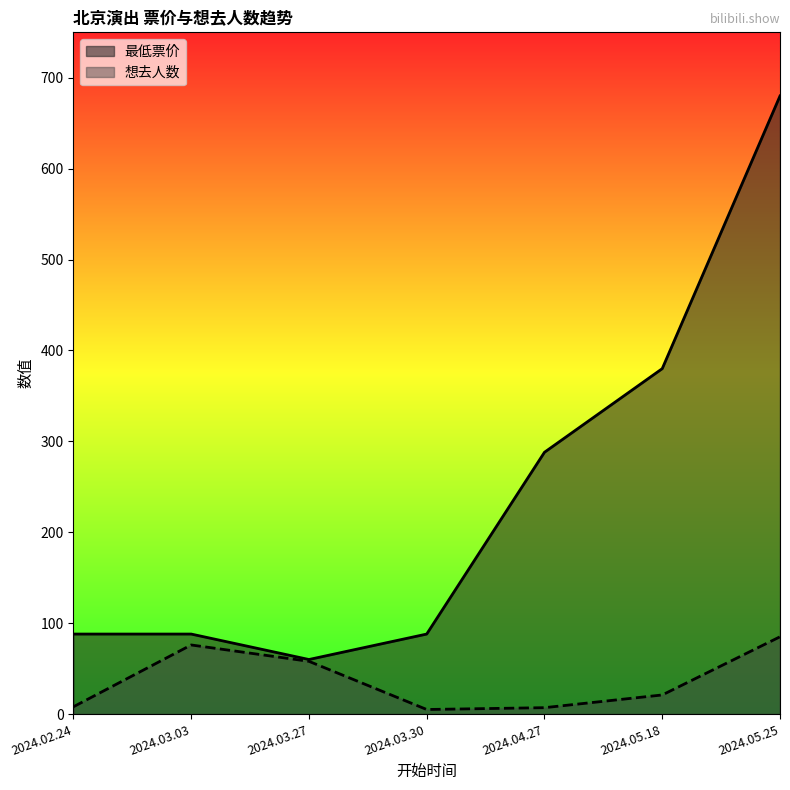

Rank the series by their maximum value, from lowest to highest.

想去人数, 最低票价